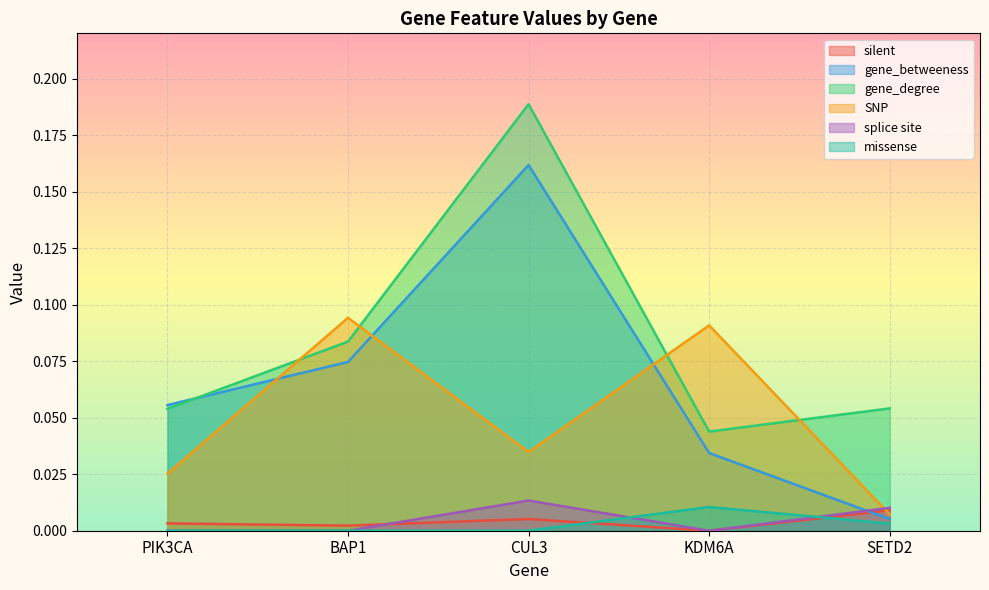

Is it true that gene_degree equals 0.1 at PIK3CA?

False